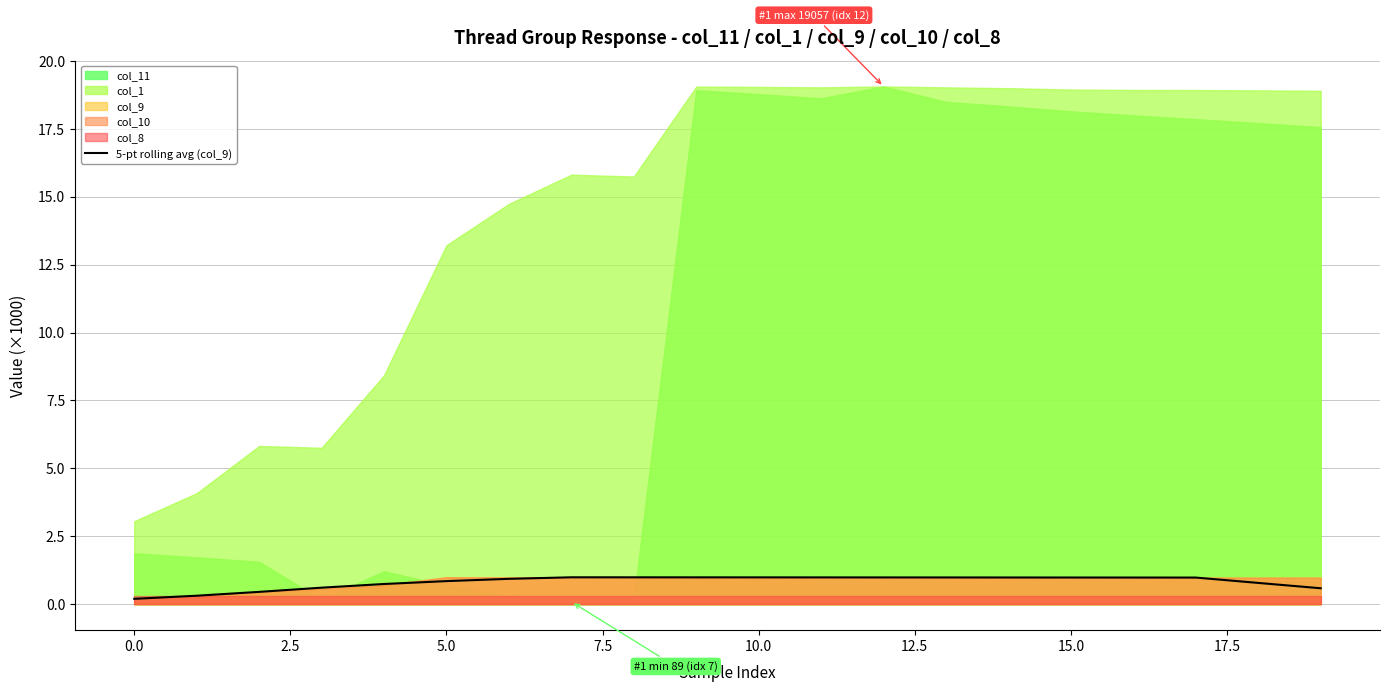

What is the maximum value for 5-pt rolling avg (col_9)?

1.0